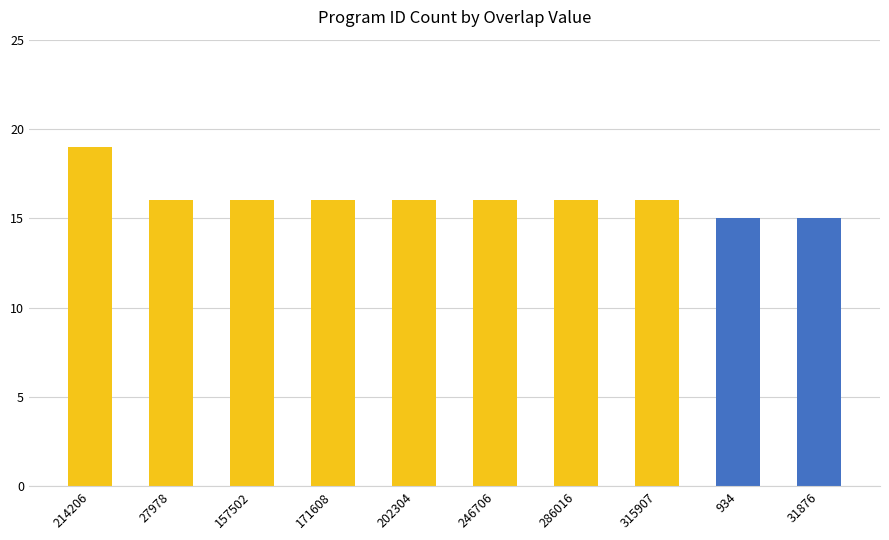

What is the difference between the second highest and second lowest values?

1